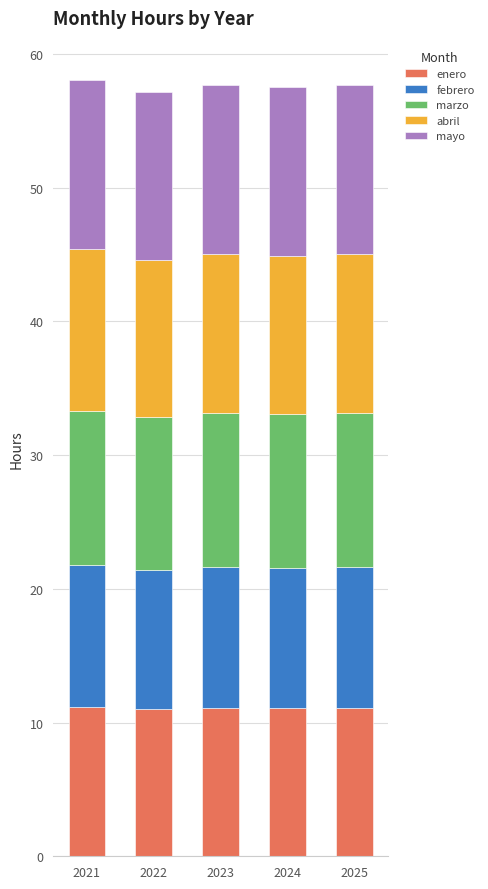

Are the bars horizontal?

No